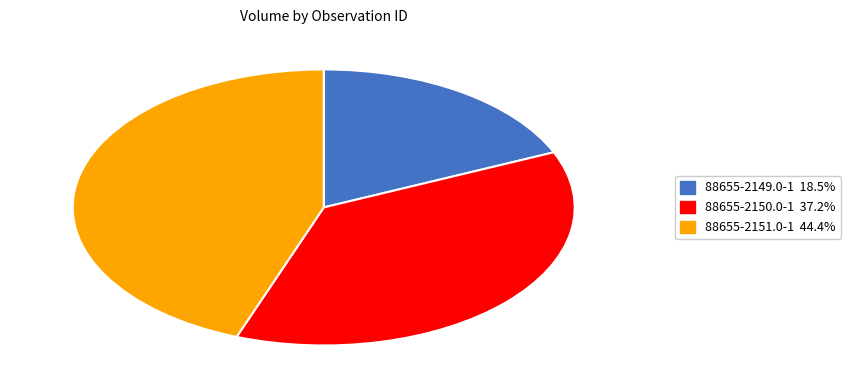

How many slices are in this pie chart?

3